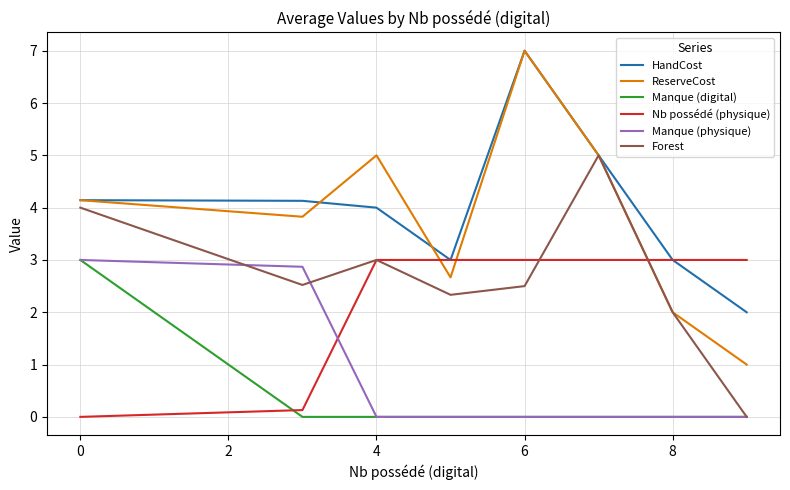

Is this an area chart (filled region under the line)?

No